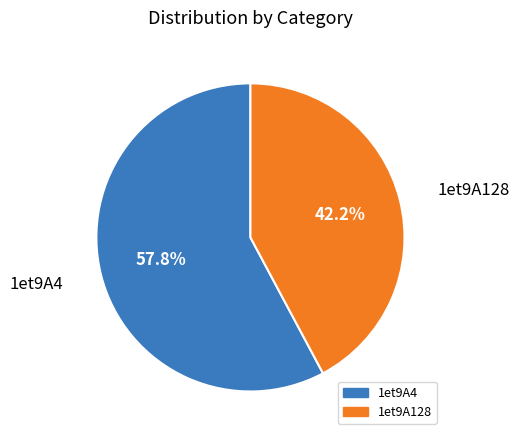

How many slices are in this pie chart?

2